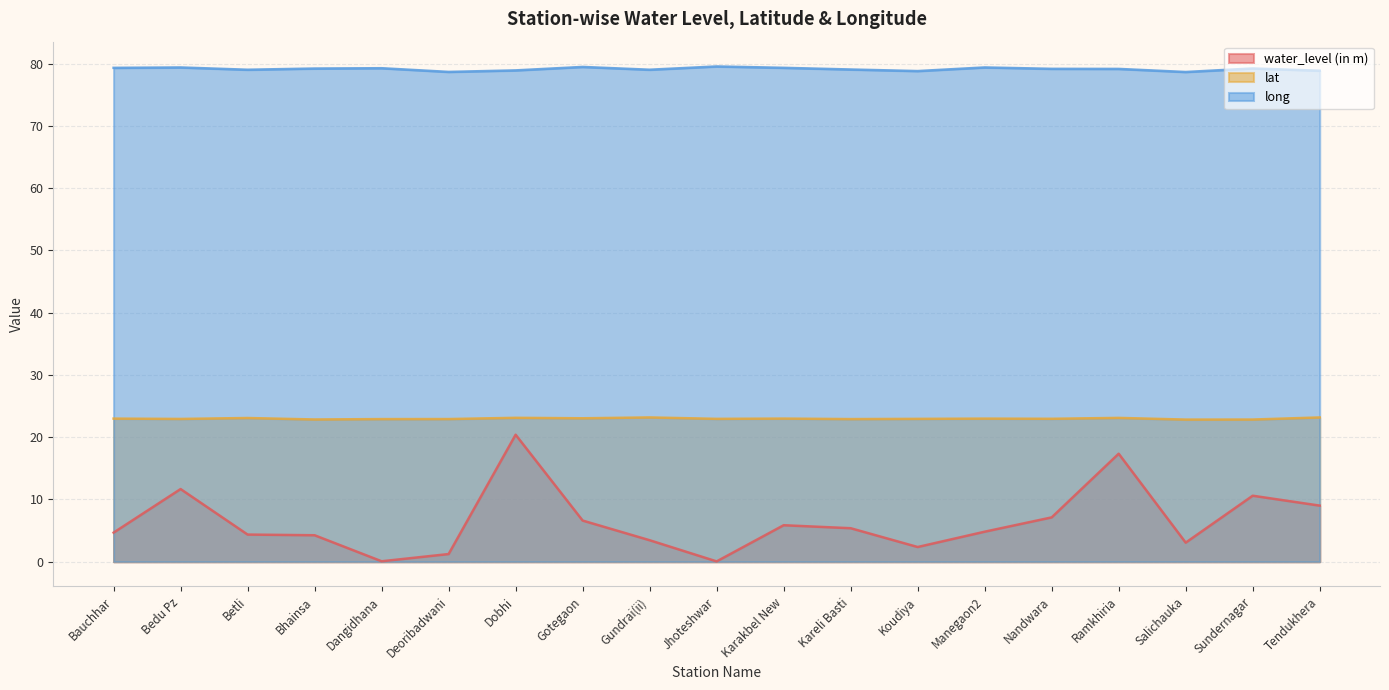

Which category has the lowest value in the long series?

Salichauka